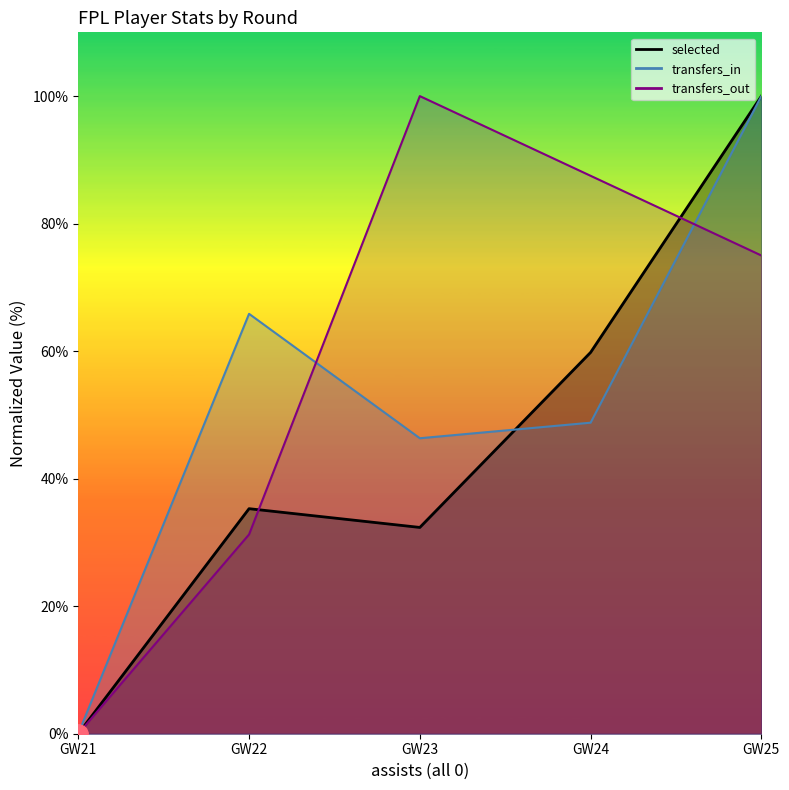

Rank the series by their average value, from highest to lowest.

transfers_out, transfers_in, selected